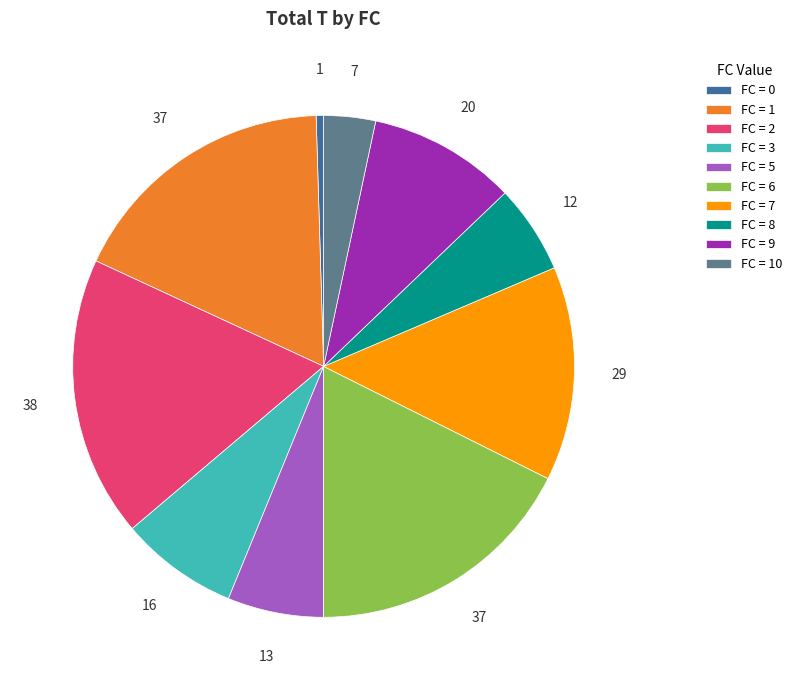

Between FC = 9 and FC = 5, which is larger?

FC = 9